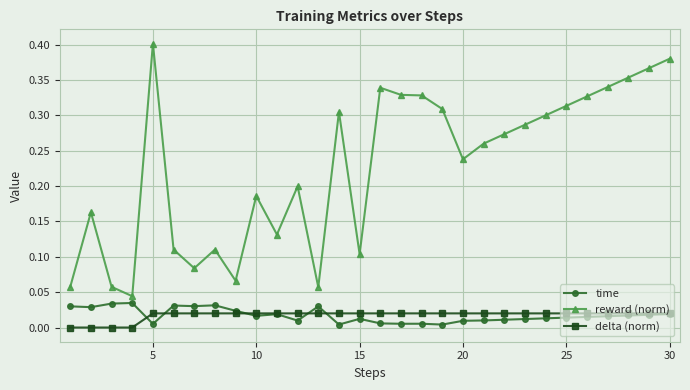

Which series has the widest spread of values?

reward (norm)